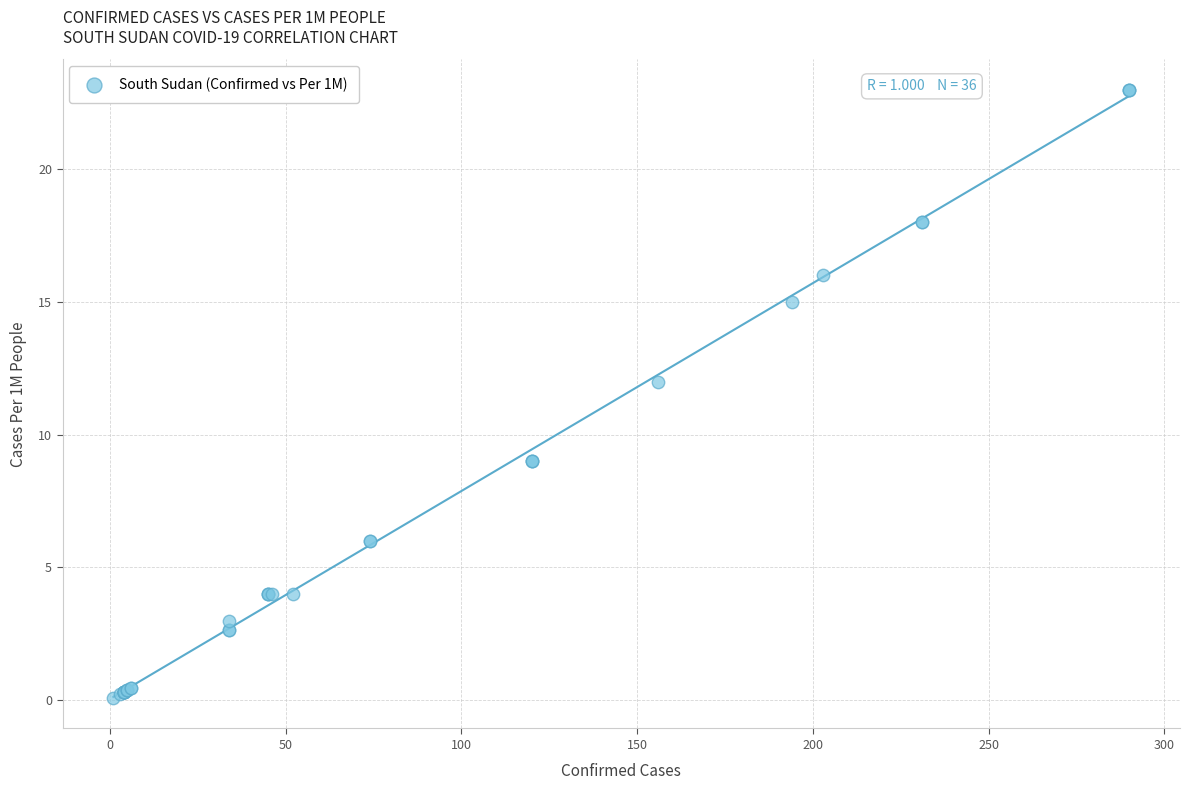

What Y value in the scatter plot is closest to 11?

12.0